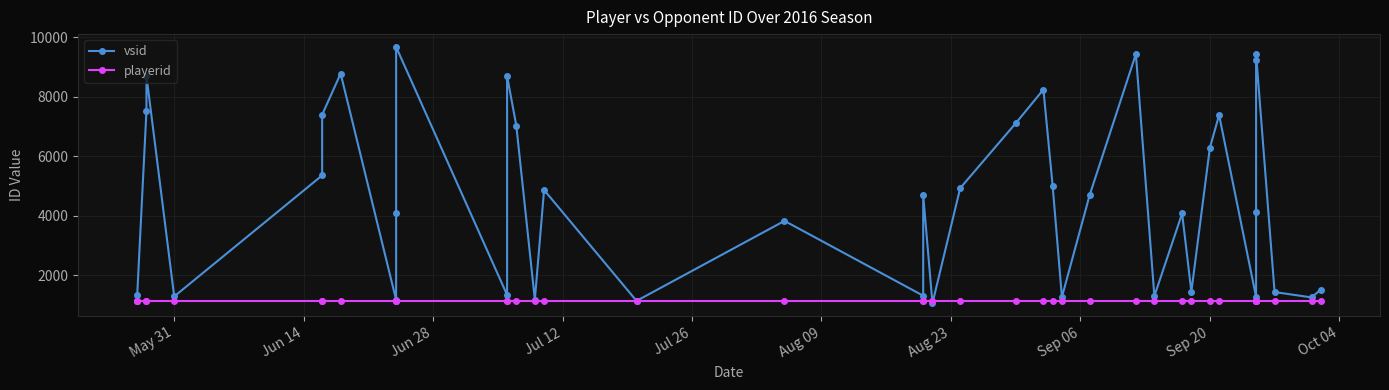

List the series in order of their overall mean, highest first.

vsid, playerid